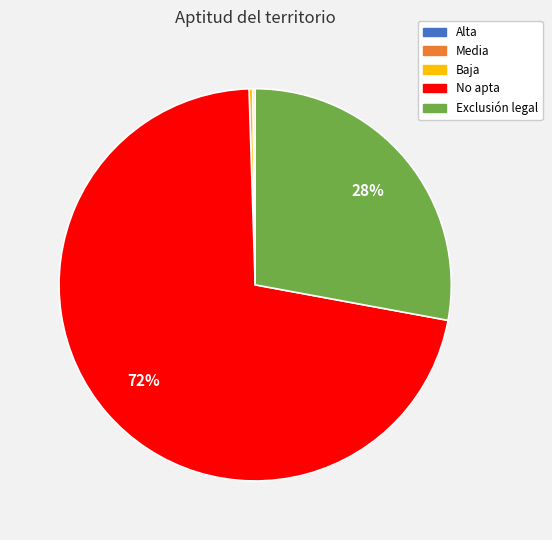

Which category accounts for the majority?

No apta